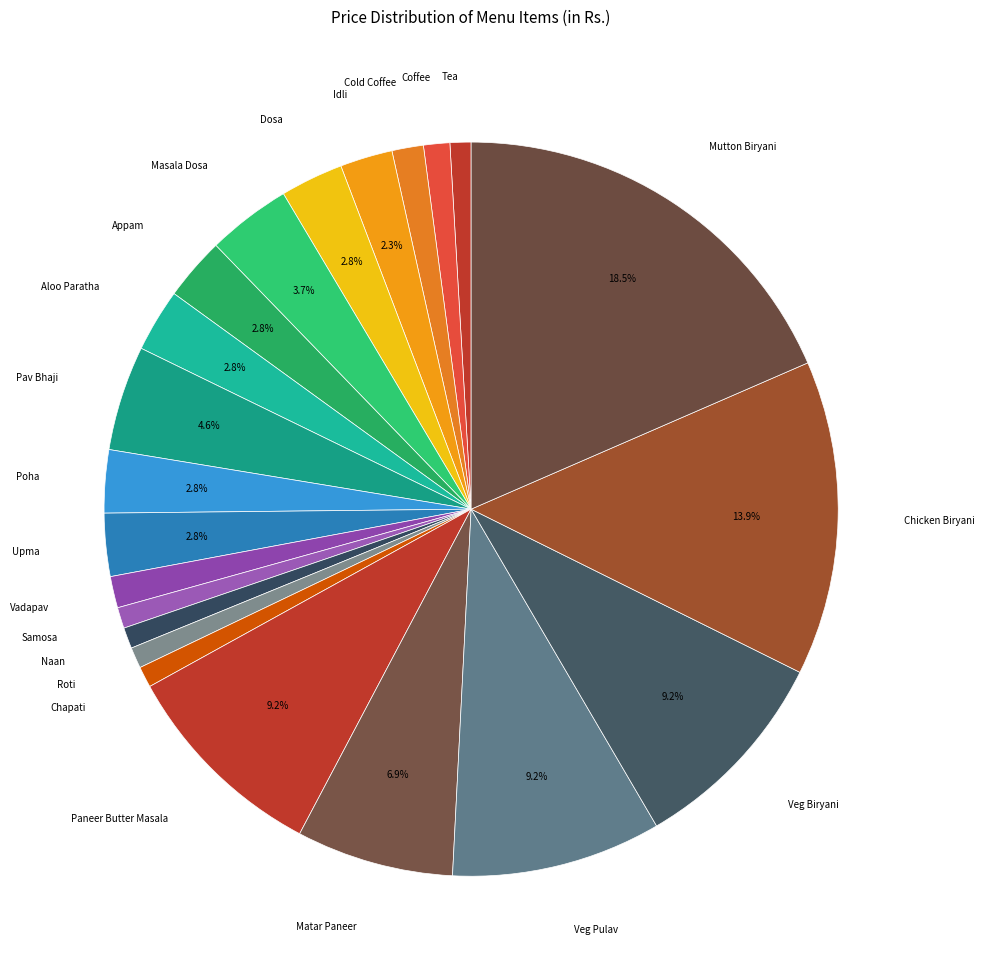

Which slice is the largest?

Mutton Biryani